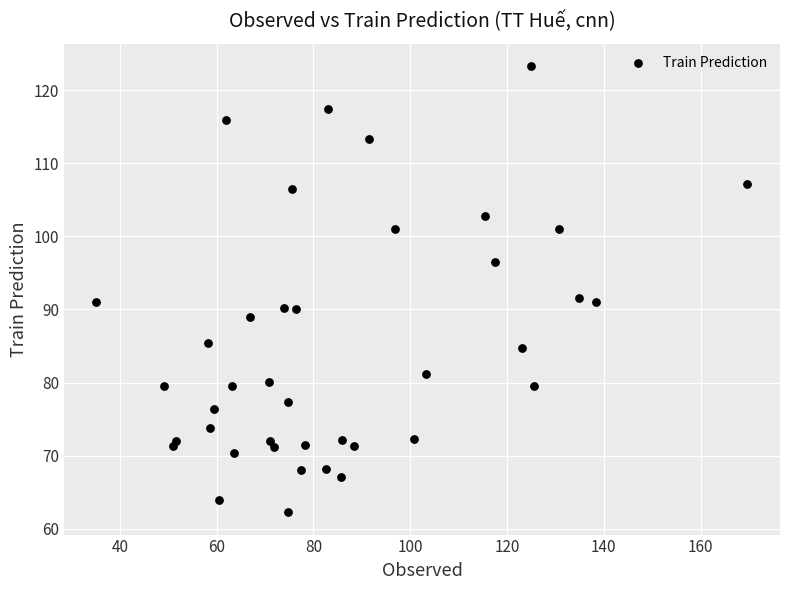

What is the range of Y values (max minus min)?

61.1